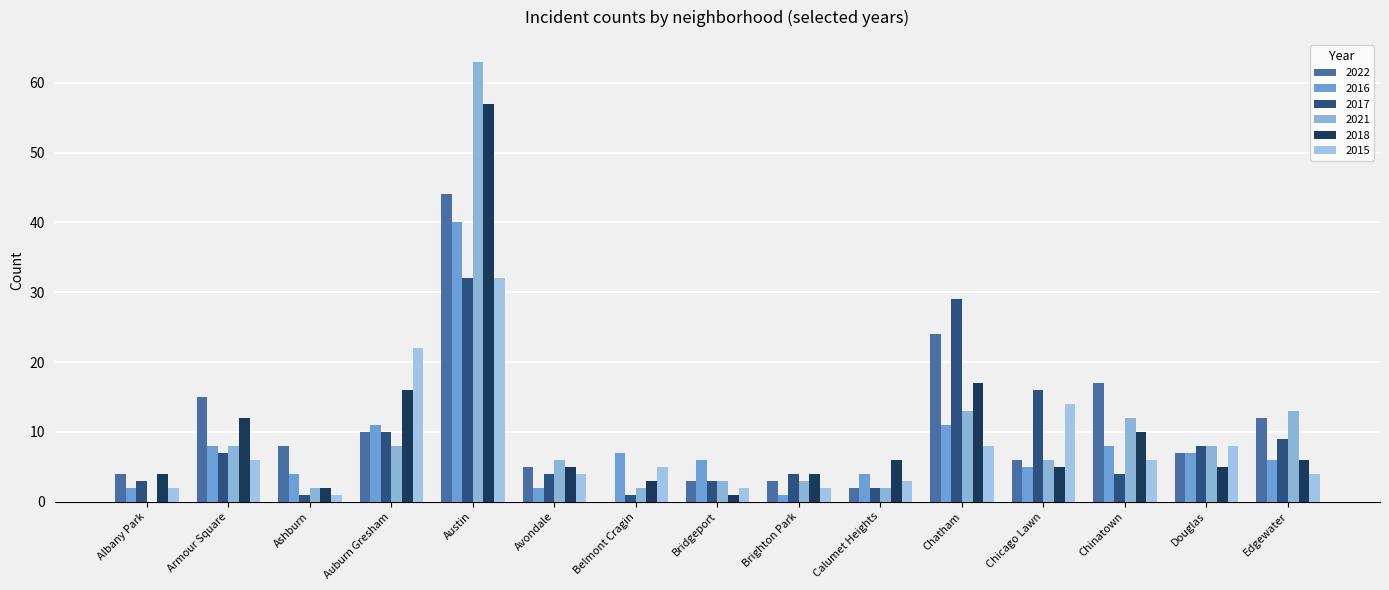

Reading left to right, list all the values displayed in this chart.

2022: Albany Park=4	Armour Square=15	Ashburn=8	Auburn Gresham=10	Austin=44	Avondale=5	Belmont Cragin=0	Bridgeport=3	Brighton Park=3	Calumet Heights=2	Chatham=24	Chicago Lawn=6	Chinatown=17	Douglas=7	Edgewater=12
2016: Albany Park=2	Armour Square=8	Ashburn=4	Auburn Gresham=11	Austin=40	Avondale=2	Belmont Cragin=7	Bridgeport=6	Brighton Park=1	Calumet Heights=4	Chatham=11	Chicago Lawn=5	Chinatown=8	Douglas=7	Edgewater=6
2017: Albany Park=3	Armour Square=7	Ashburn=1	Auburn Gresham=10	Austin=32	Avondale=4	Belmont Cragin=1	Bridgeport=3	Brighton Park=4	Calumet Heights=2	Chatham=29	Chicago Lawn=16	Chinatown=4	Douglas=8	Edgewater=9
2021: Albany Park=0	Armour Square=8	Ashburn=2	Auburn Gresham=8	Austin=63	Avondale=6	Belmont Cragin=2	Bridgeport=3	Brighton Park=3	Calumet Heights=2	Chatham=13	Chicago Lawn=6	Chinatown=12	Douglas=8	Edgewater=13
2018: Albany Park=4	Armour Square=12	Ashburn=2	Auburn Gresham=16	Austin=57	Avondale=5	Belmont Cragin=3	Bridgeport=1	Brighton Park=4	Calumet Heights=6	Chatham=17	Chicago Lawn=5	Chinatown=10	Douglas=5	Edgewater=6
2015: Albany Park=2	Armour Square=6	Ashburn=1	Auburn Gresham=22	Austin=32	Avondale=4	Belmont Cragin=5	Bridgeport=2	Brighton Park=2	Calumet Heights=3	Chatham=8	Chicago Lawn=14	Chinatown=6	Douglas=8	Edgewater=4